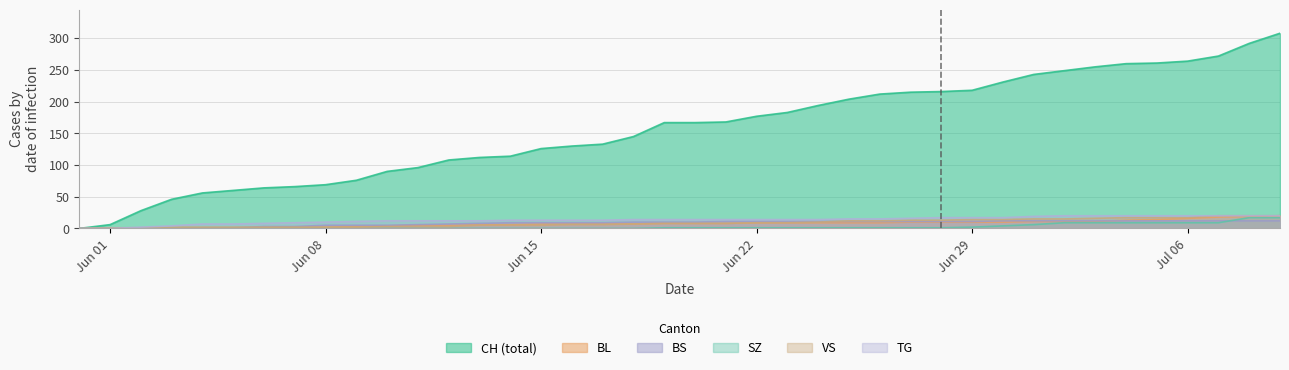

What is the total value across all series at 2020-07-05?

333